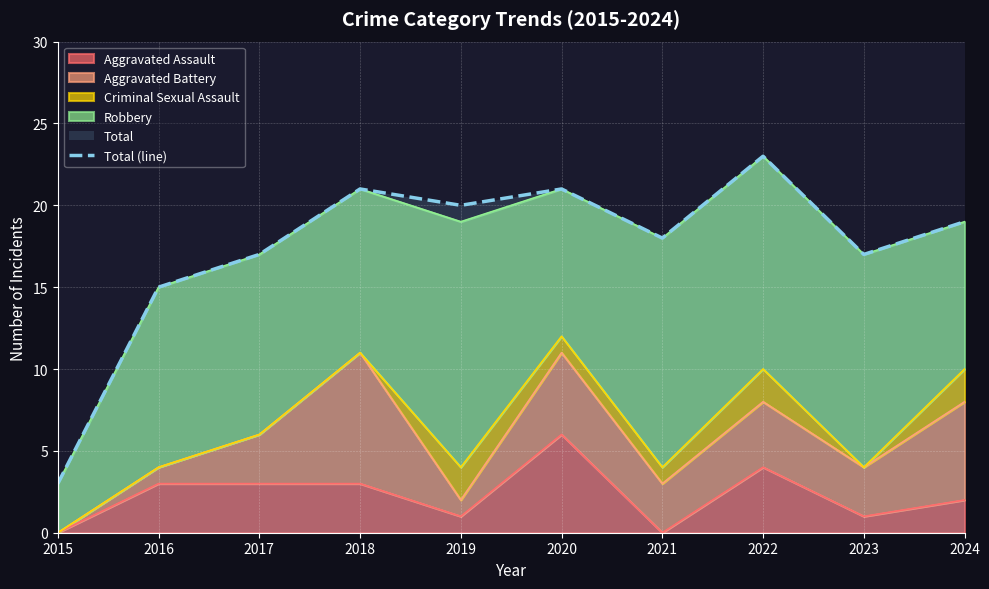

What is the change in value from 2015 to 2023?

+14